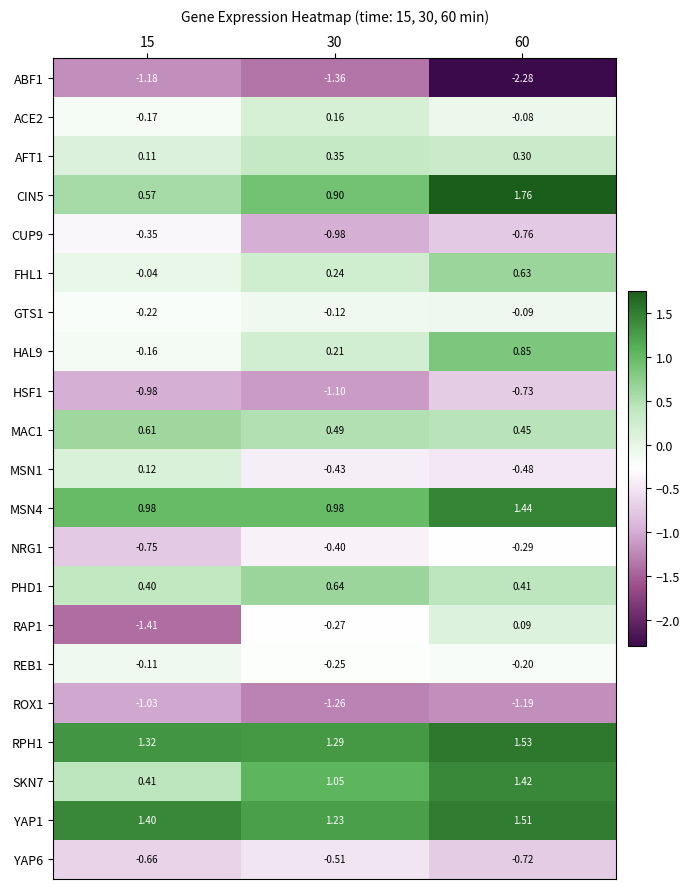

What is the total value across all series at 30?

0.9